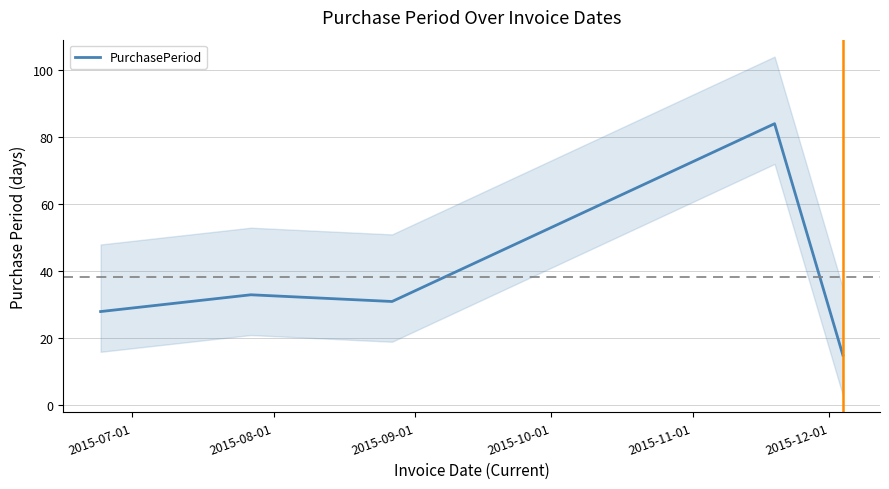

What is the maximum value for PurchasePeriod?

84